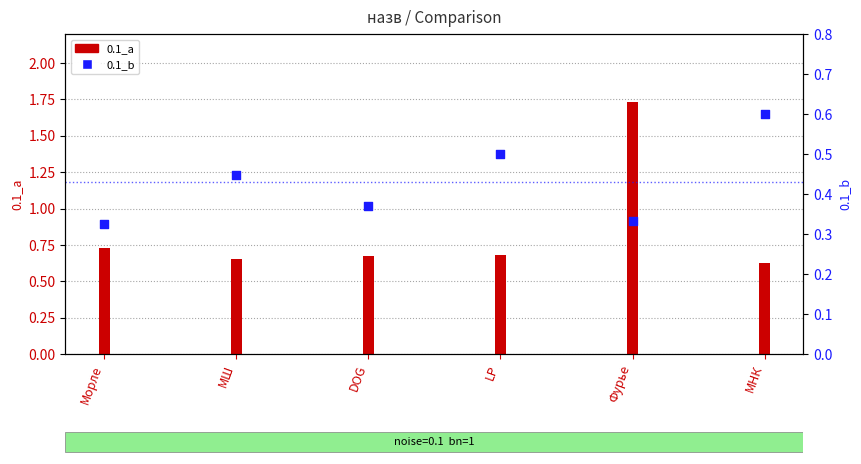

At which category is the sum across all series the highest?

Фурье